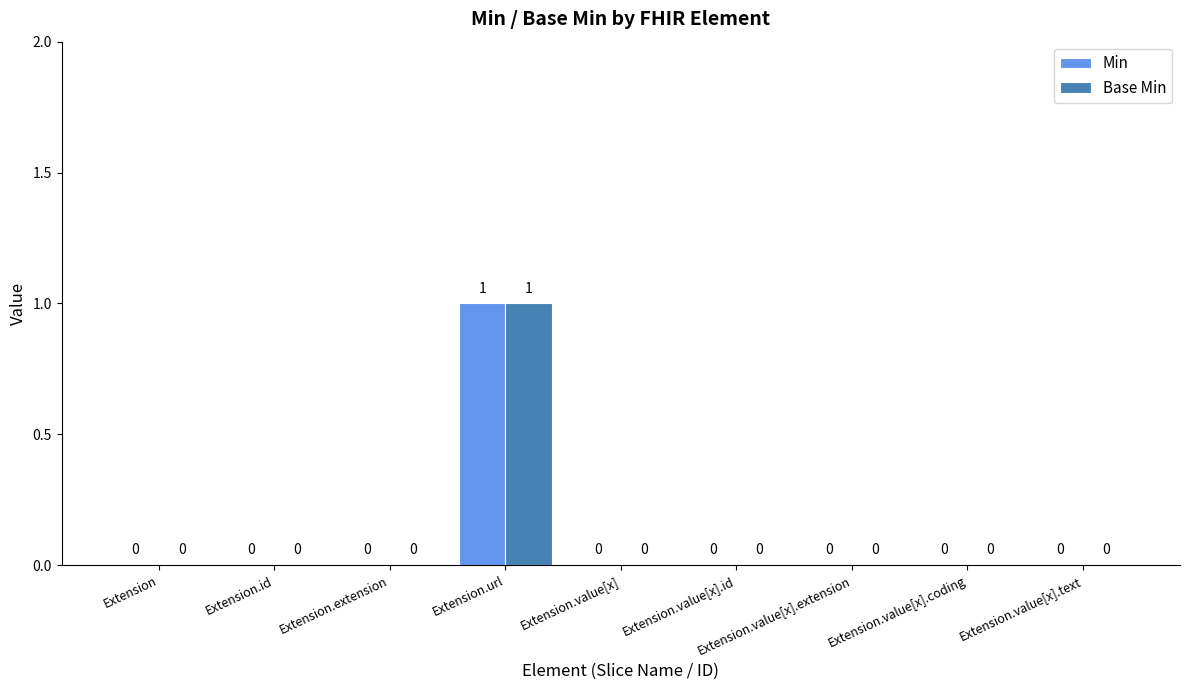

Are the bars grouped side by side (vs. stacked)?

Yes